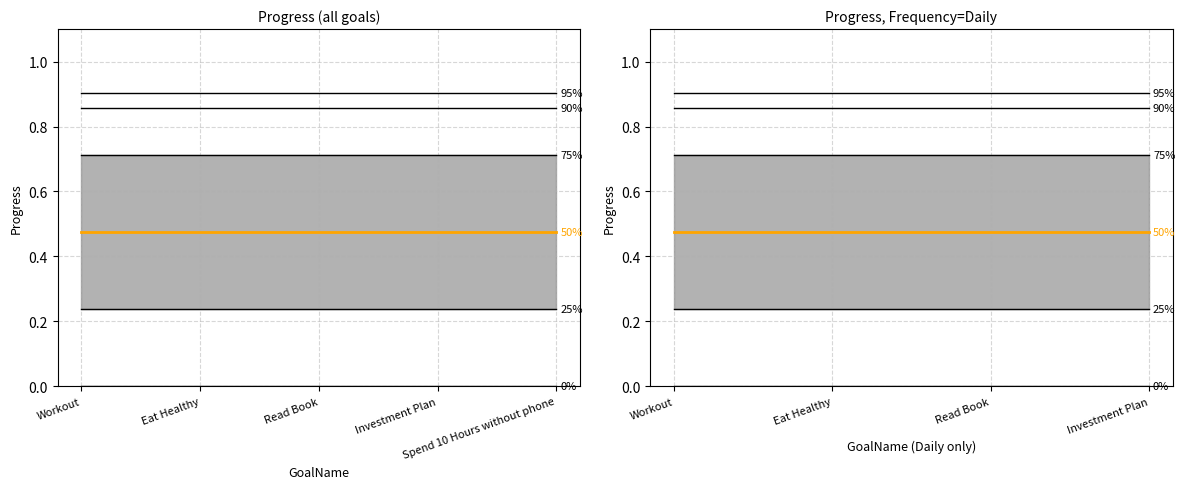

What is the highest value of the 90% series?

0.9